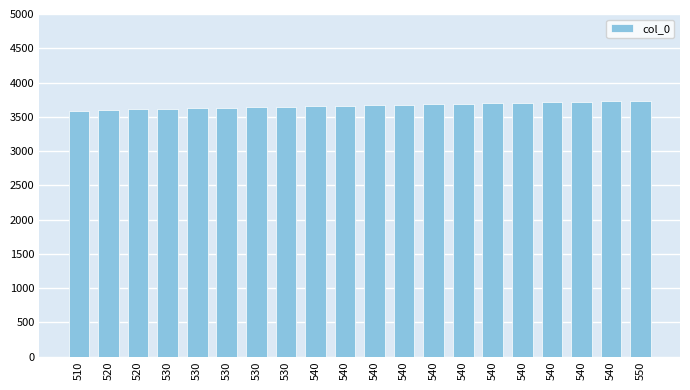

Count the number of values greater than 3667.

10